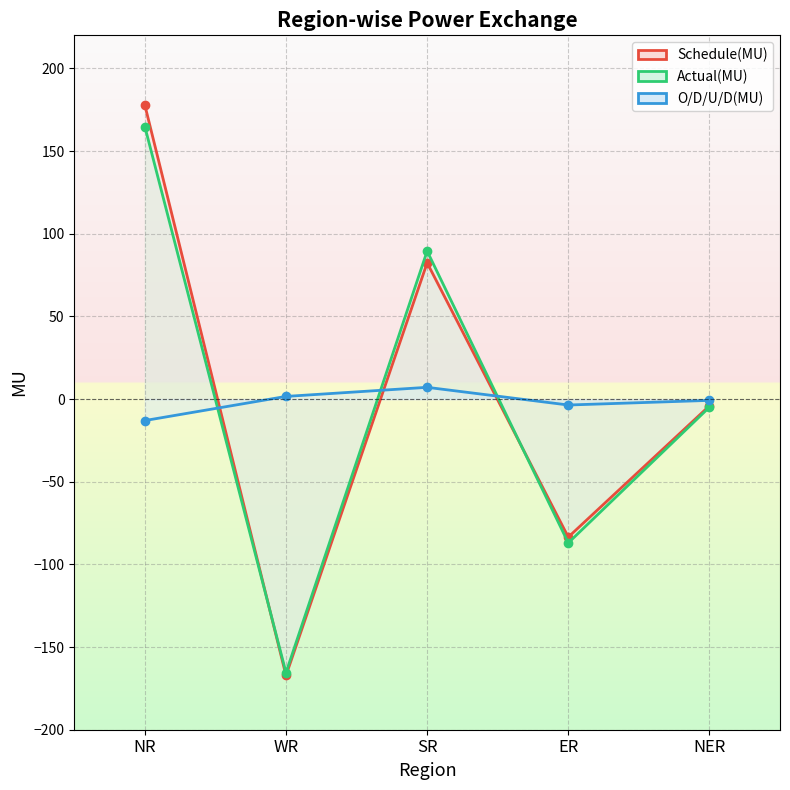

List the series in order of their overall mean, lowest first.

O/D/U/D(MU), Actual(MU), Schedule(MU)